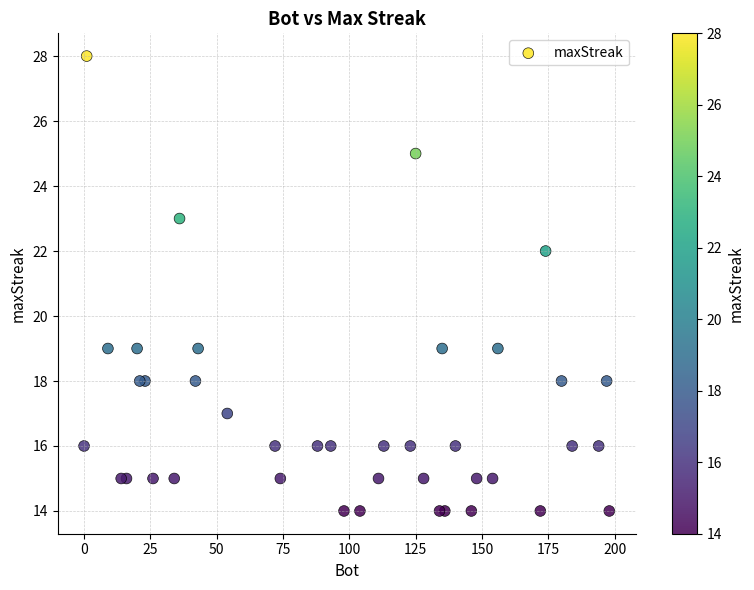

What Y value in the scatter plot is closest to 21?

22